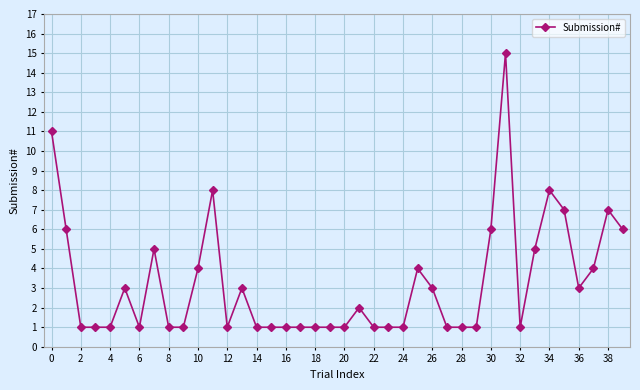

What is the difference between the maximum and second lowest values?

14